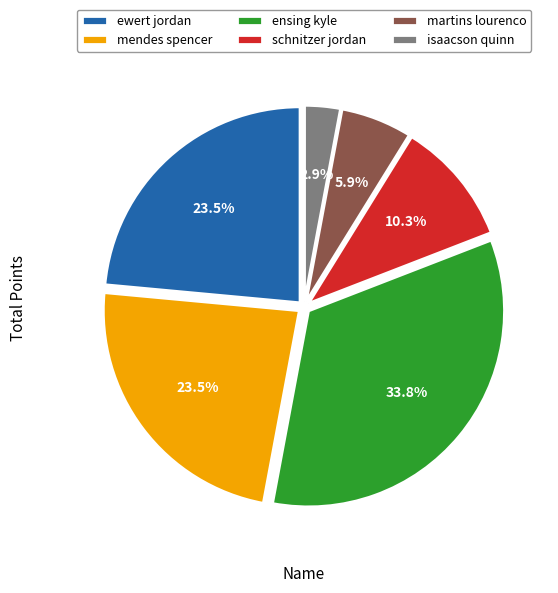

What portion of the pie excludes ewert jordan?

76.5%